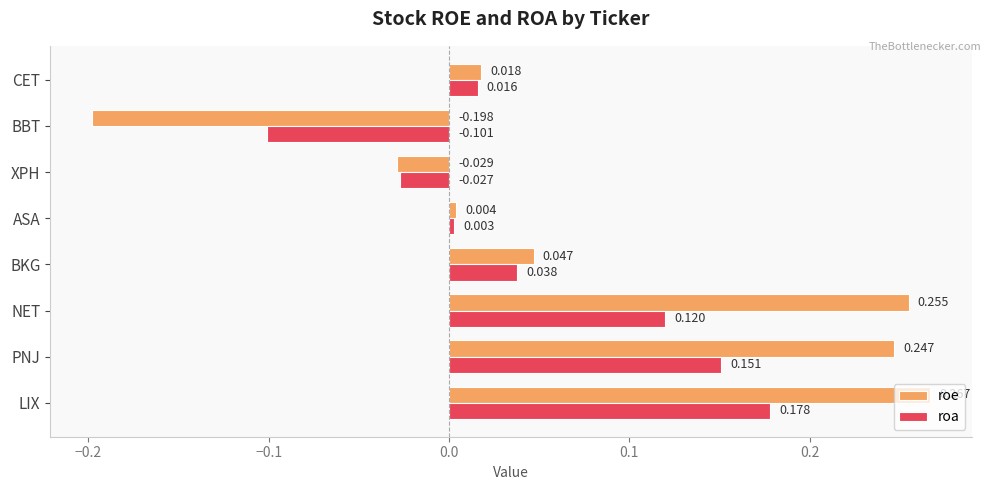

Which series changed the most between BKG and BBT?

roe